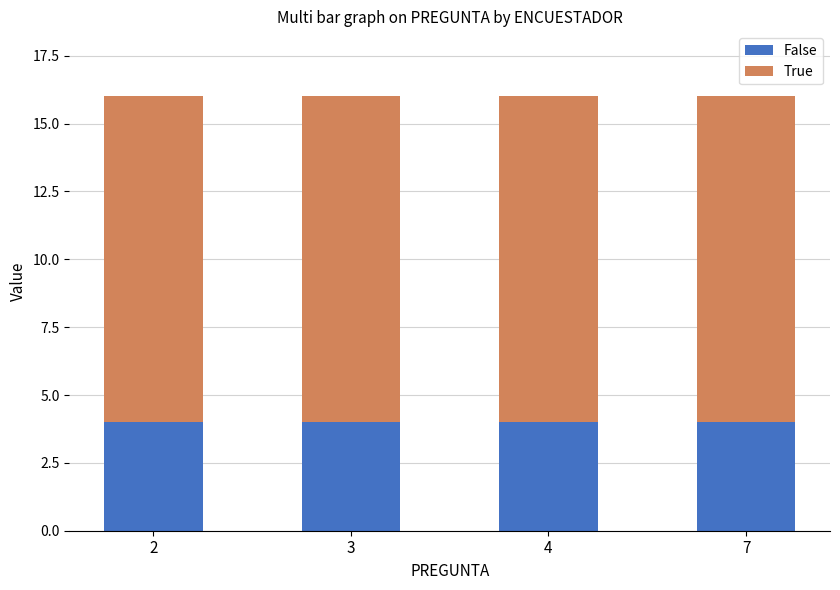

What is the highest value of the False series?

4